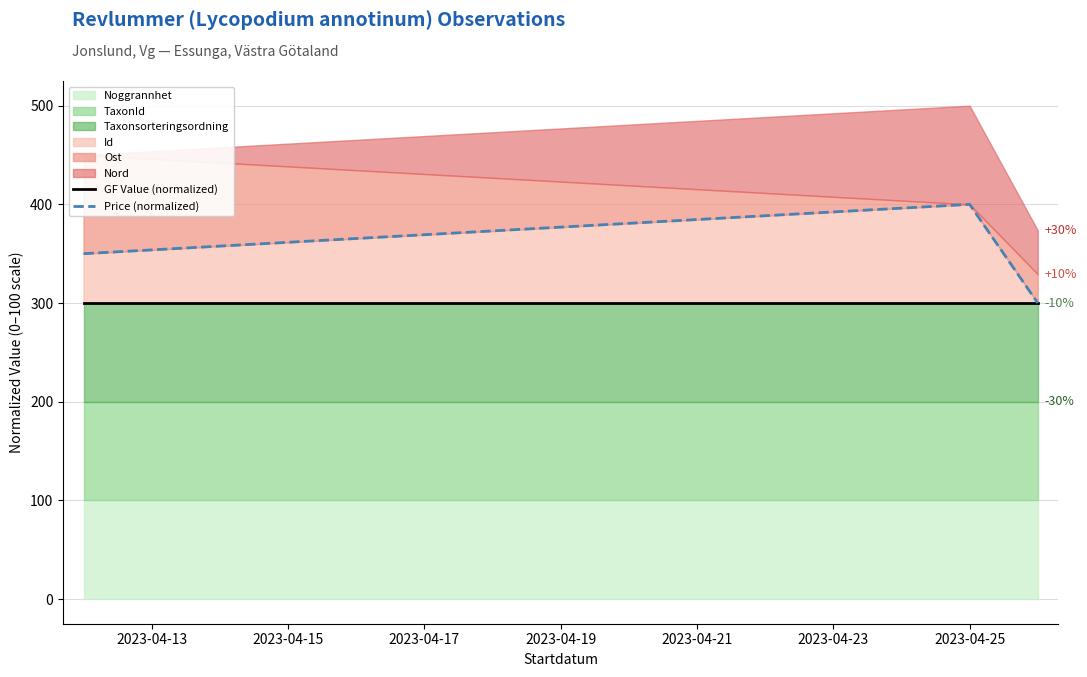

Which series changed the most between 2023-04-11 and 2023-04-13?

Price (normalized)